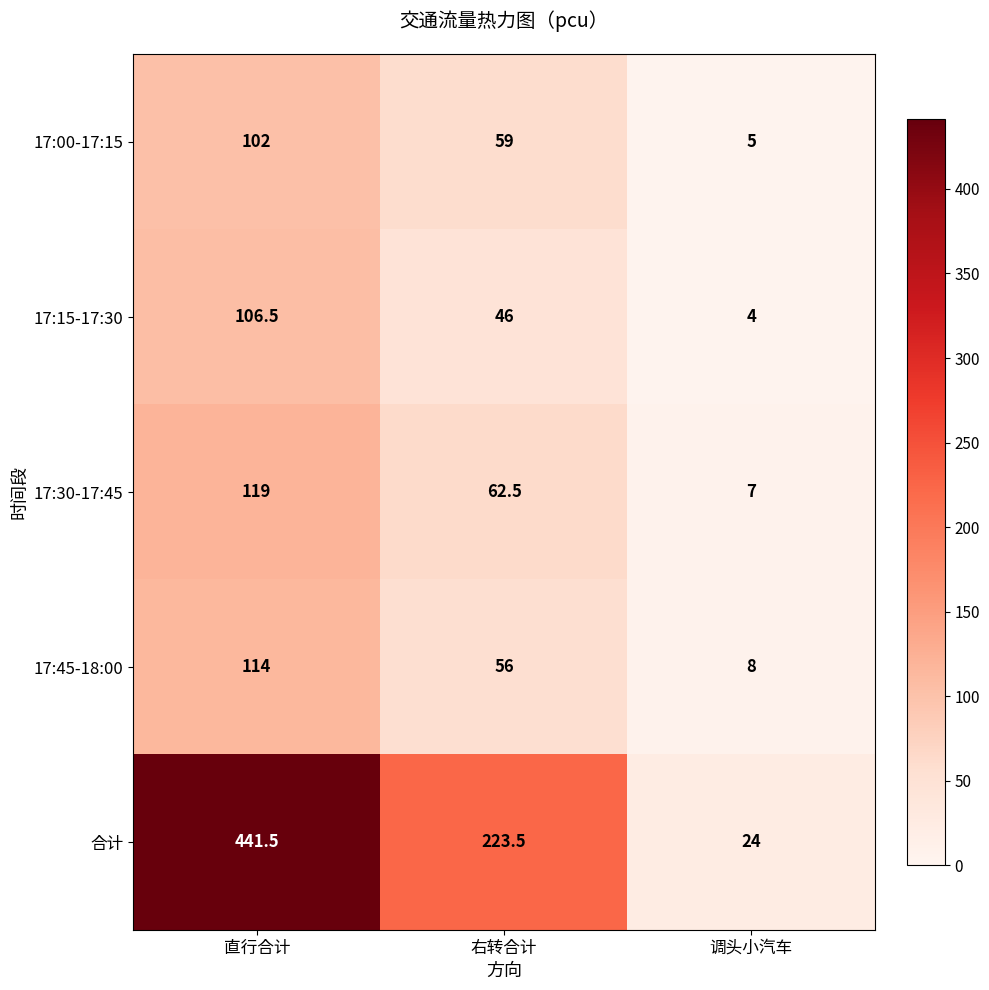

What is the approximate value of 17:00-17:15 at 直行合计?

102.0